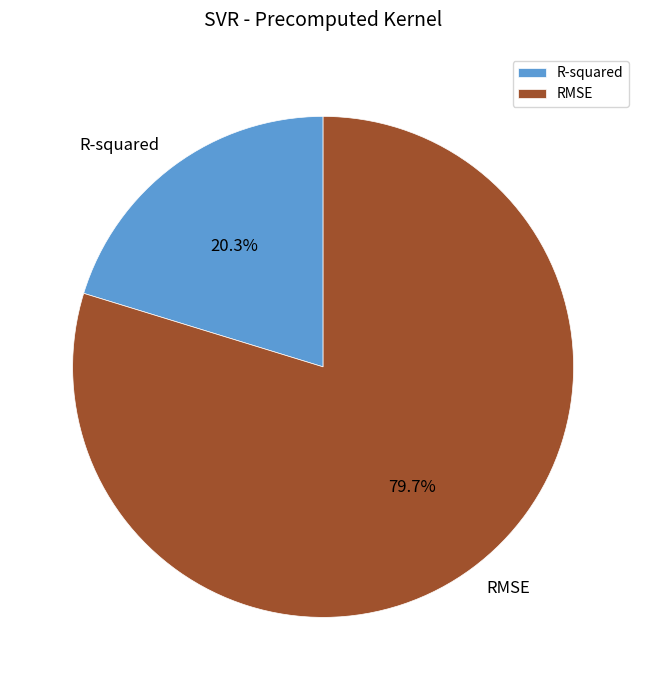

Is R-squared the majority of the pie?

No